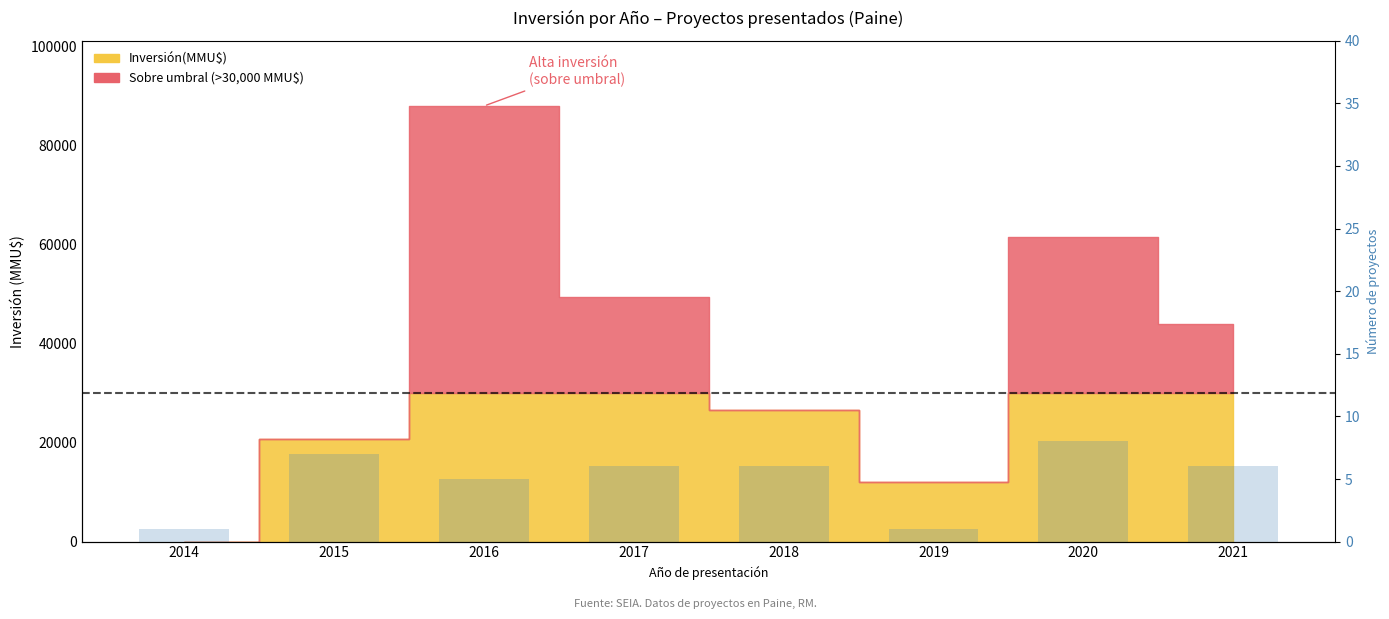

Reading right to left, extract all data points from this chart.

2021=6	2020=8	2019=1	2018=6	2017=6	2016=5	2015=7	2014=1